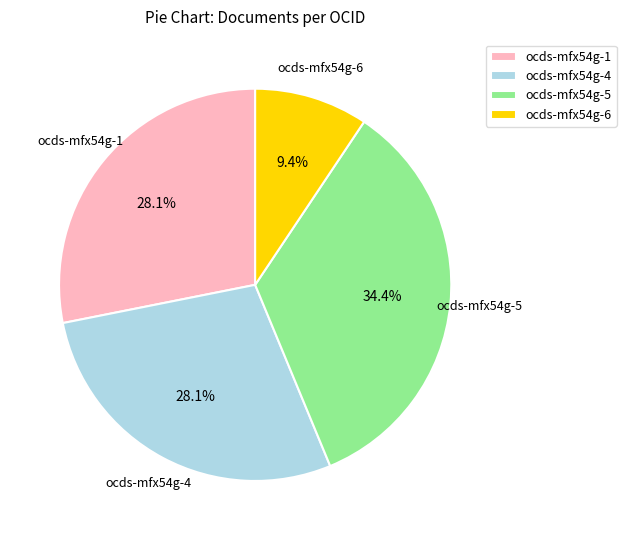

Which slice is the largest?

ocds-mfx54g-5